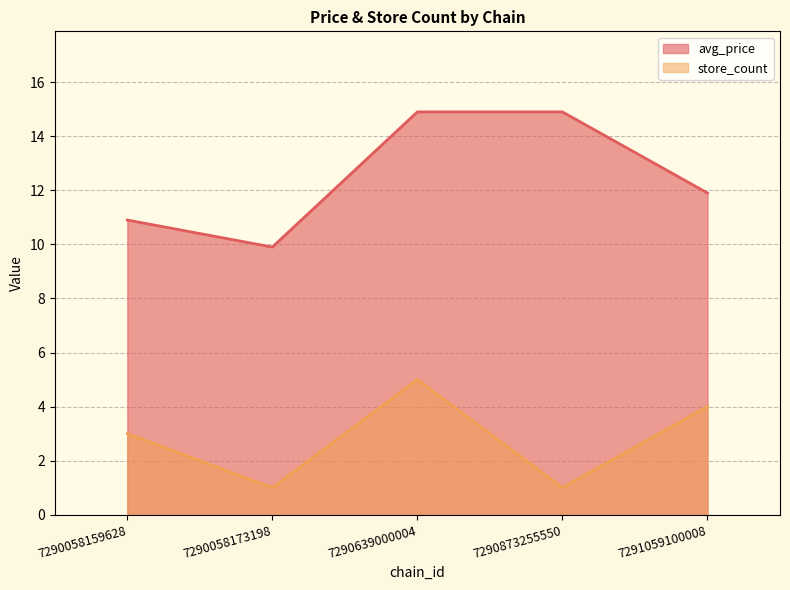

What is the approximate value of store_count at 7291059100008?

4.0